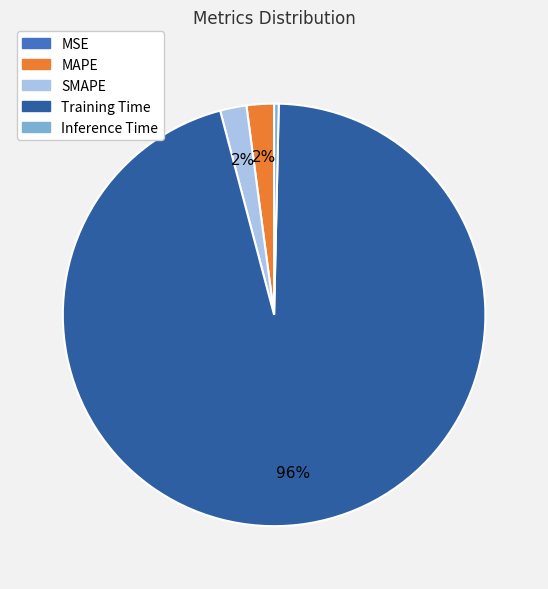

Is the sum of Inference Time and SMAPE greater than half?

No